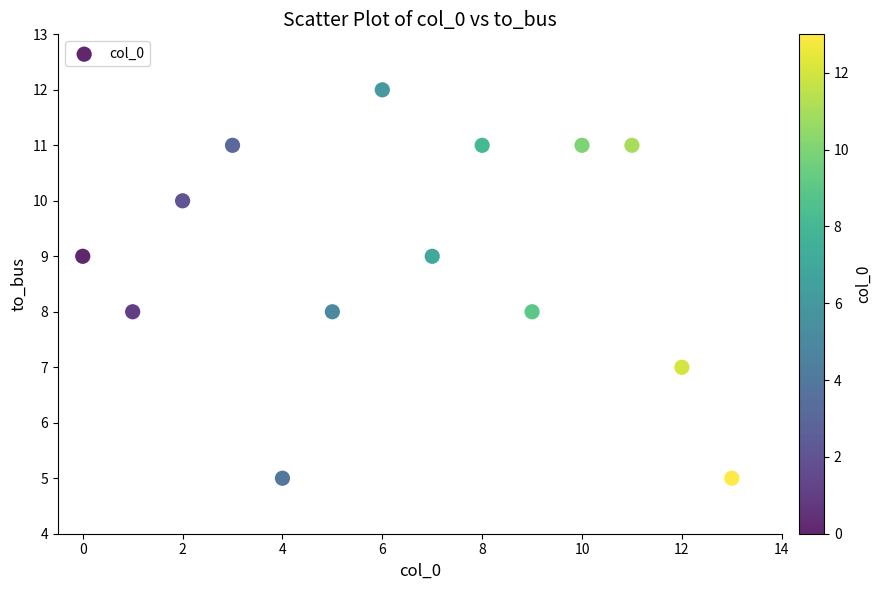

What is the range of Y values (max minus min)?

7